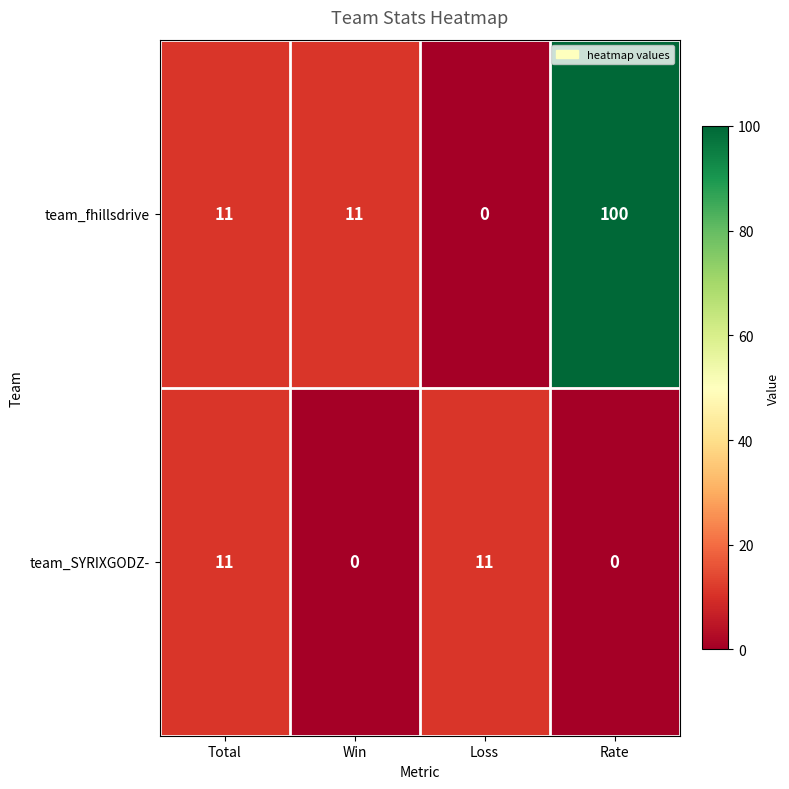

At Loss, list the series in order from largest to smallest.

team_SYRIXGODZ-, team_fhillsdrive